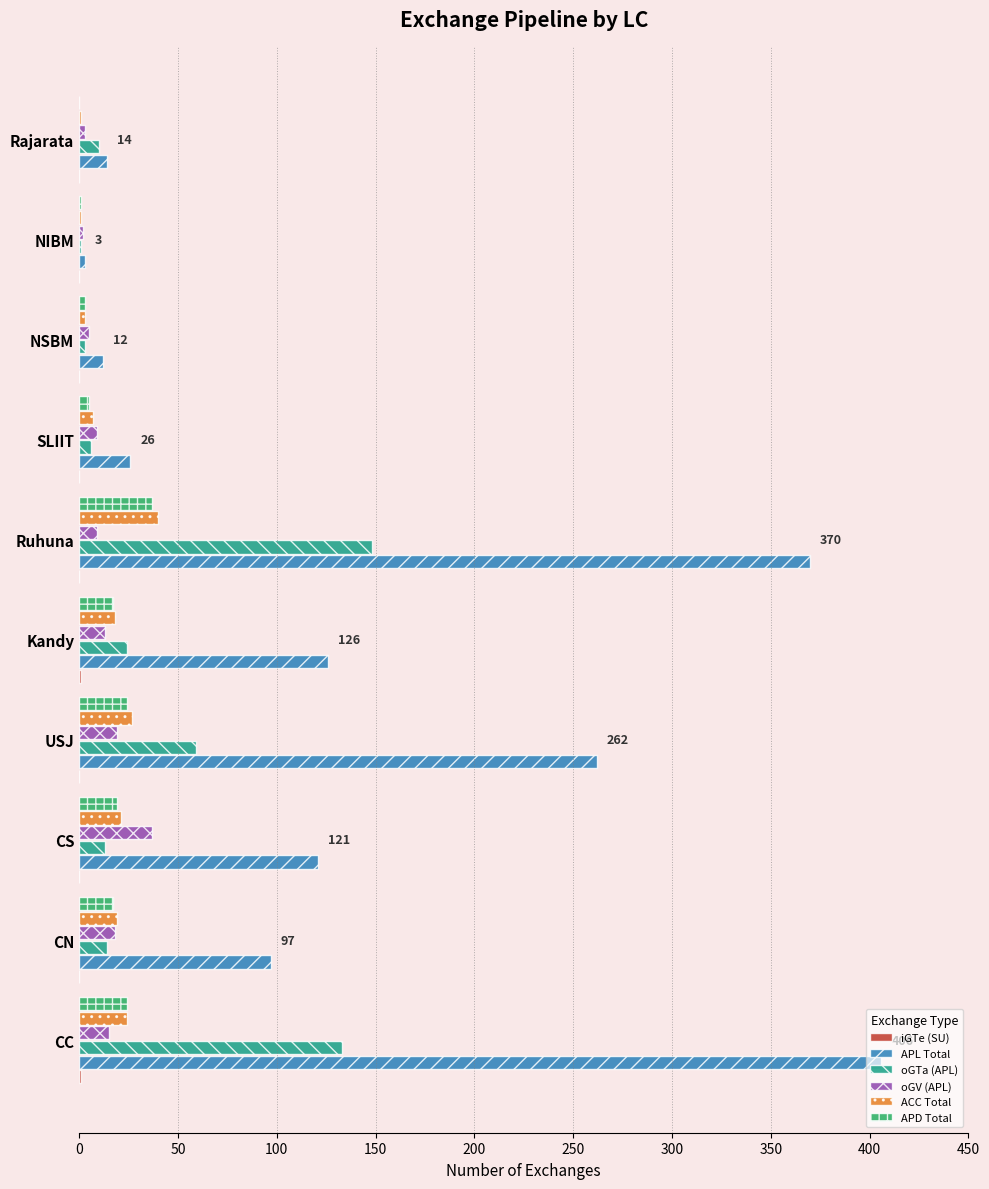

The oGTa (APL) series shows 64 at Ruhuna. True or false?

False